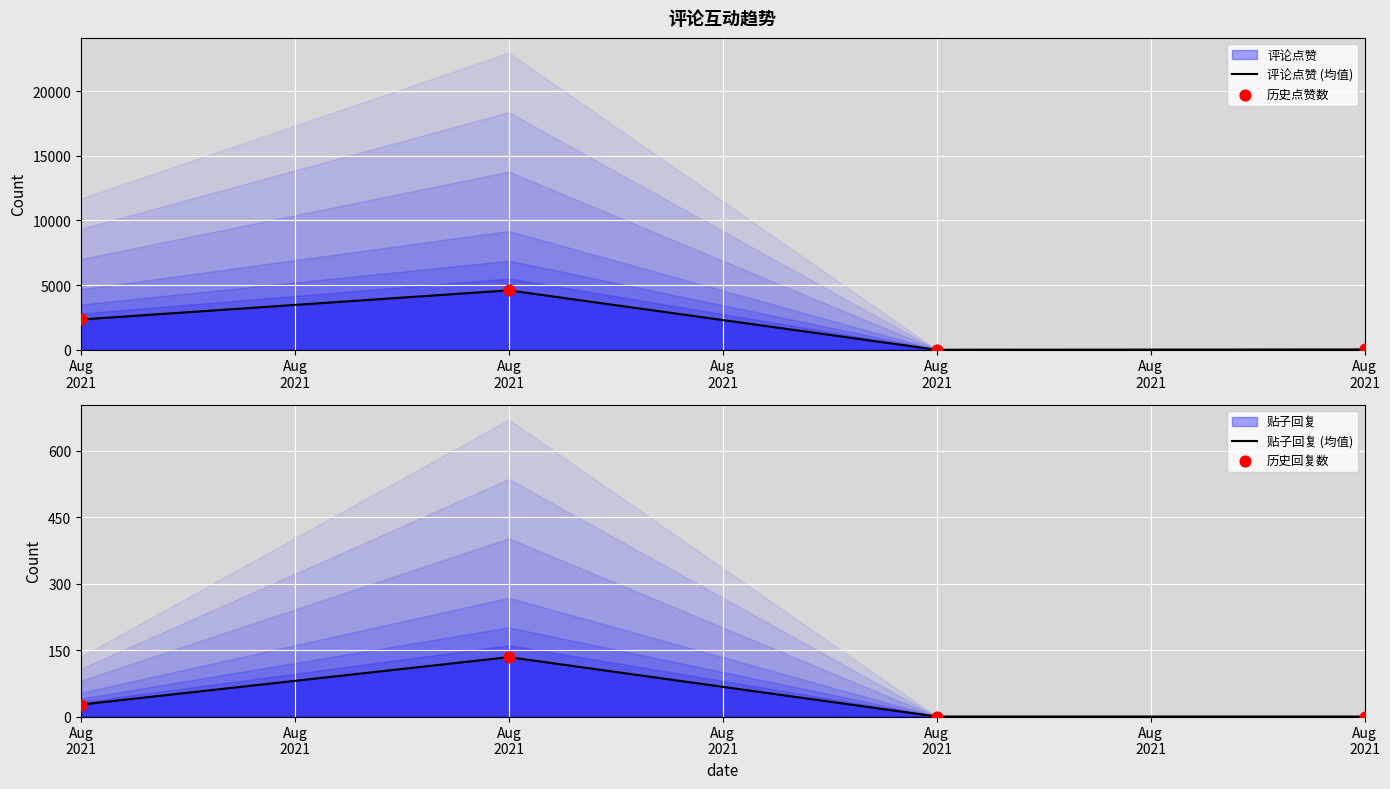

Which series reaches the maximum Y coordinate?

评论点赞 (均值)